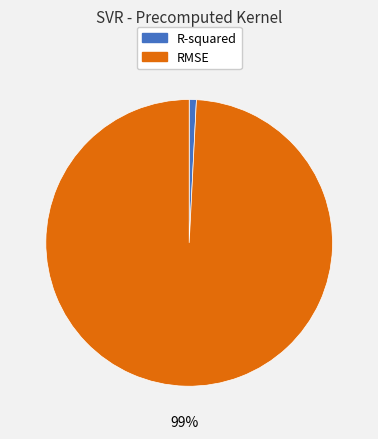

Between RMSE and R-squared, which is larger?

RMSE